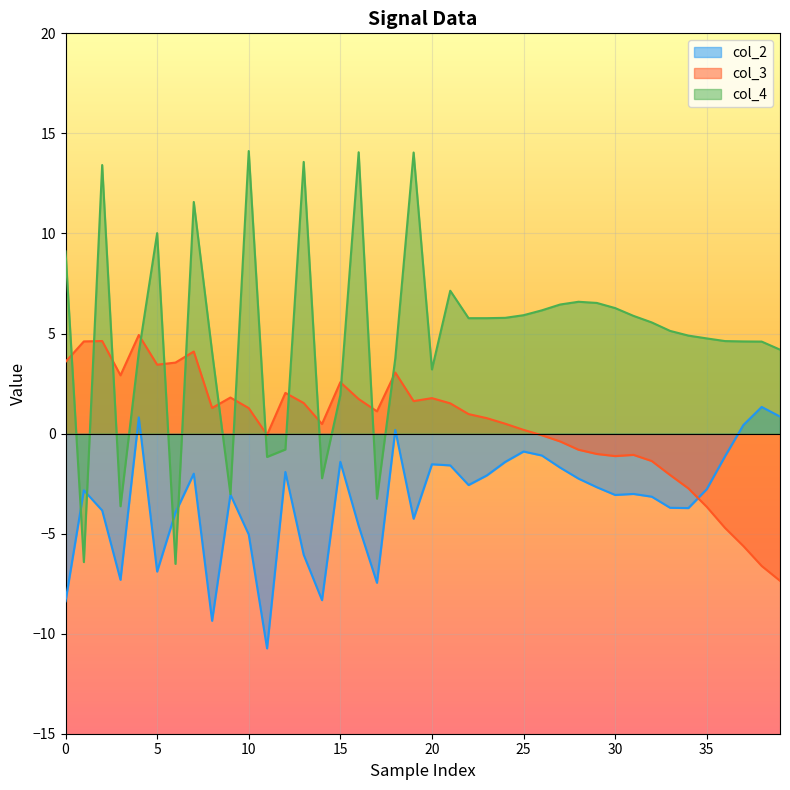

The value of col_4 at 19 is 21.2. True or false?

False